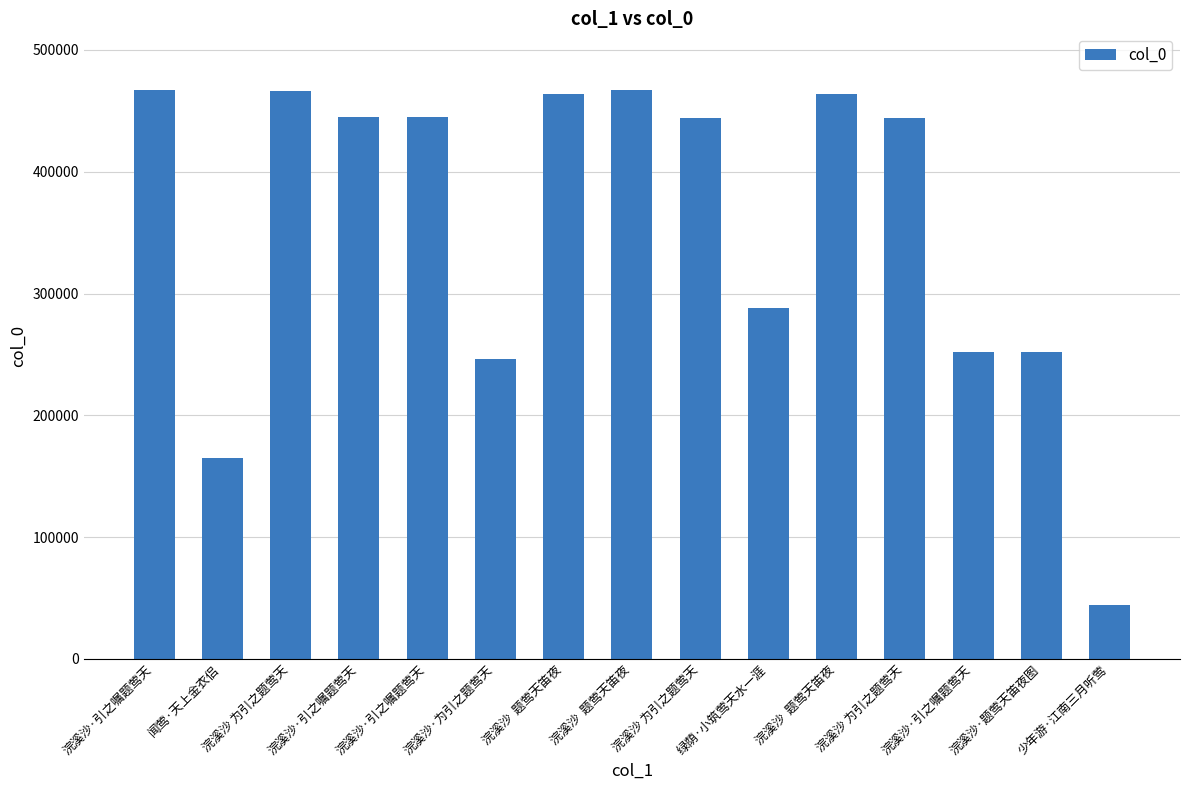

The chart shows a value of 287966 at 绿荫·小筑莺天水一涯. True or false?

True